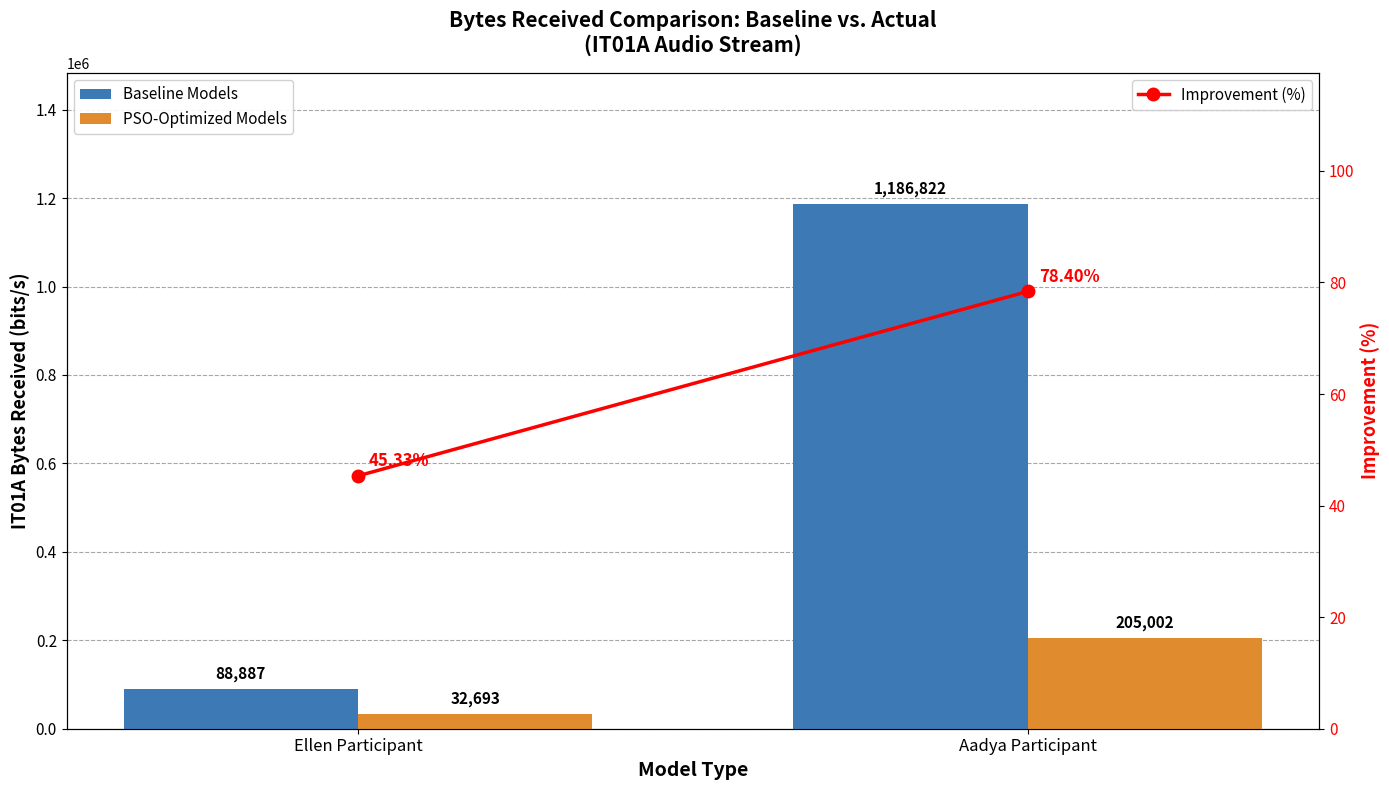

What is the maximum value shown in the chart?

1186822.0